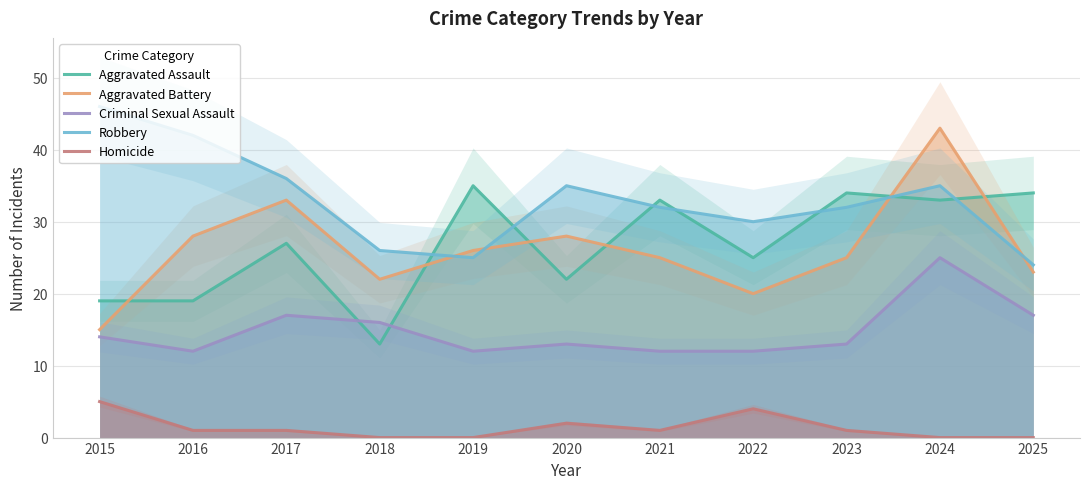

True or false: Criminal Sexual Assault and Homicide intersect in this chart.

False